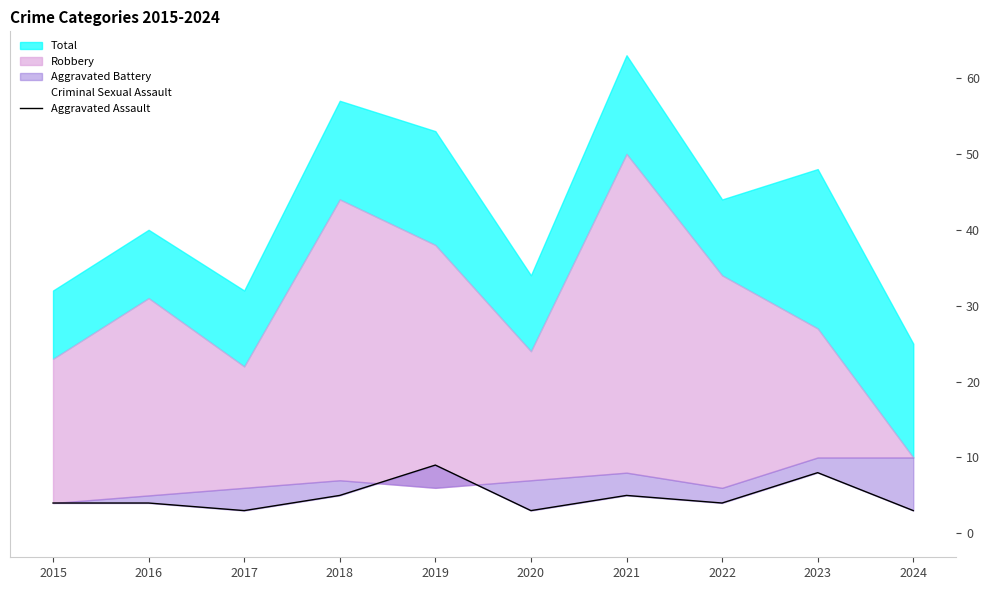

True or false: Criminal Sexual Assault and Aggravated Assault intersect in this chart.

False